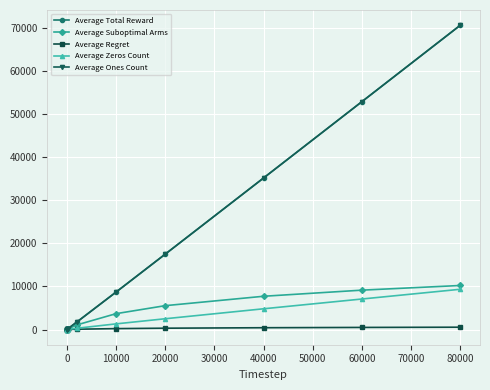

Which category has the highest value in the Average Total Reward series?

80000